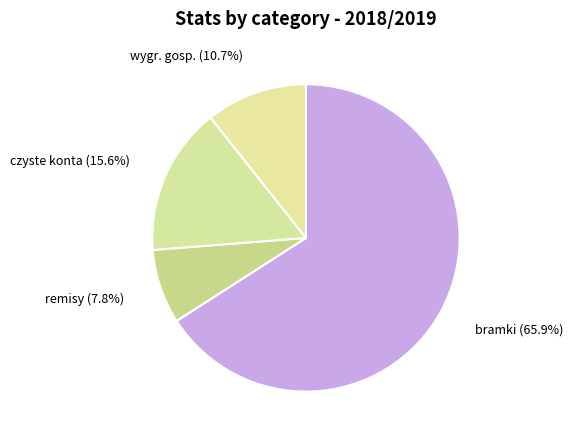

How many segments does this pie chart have?

4